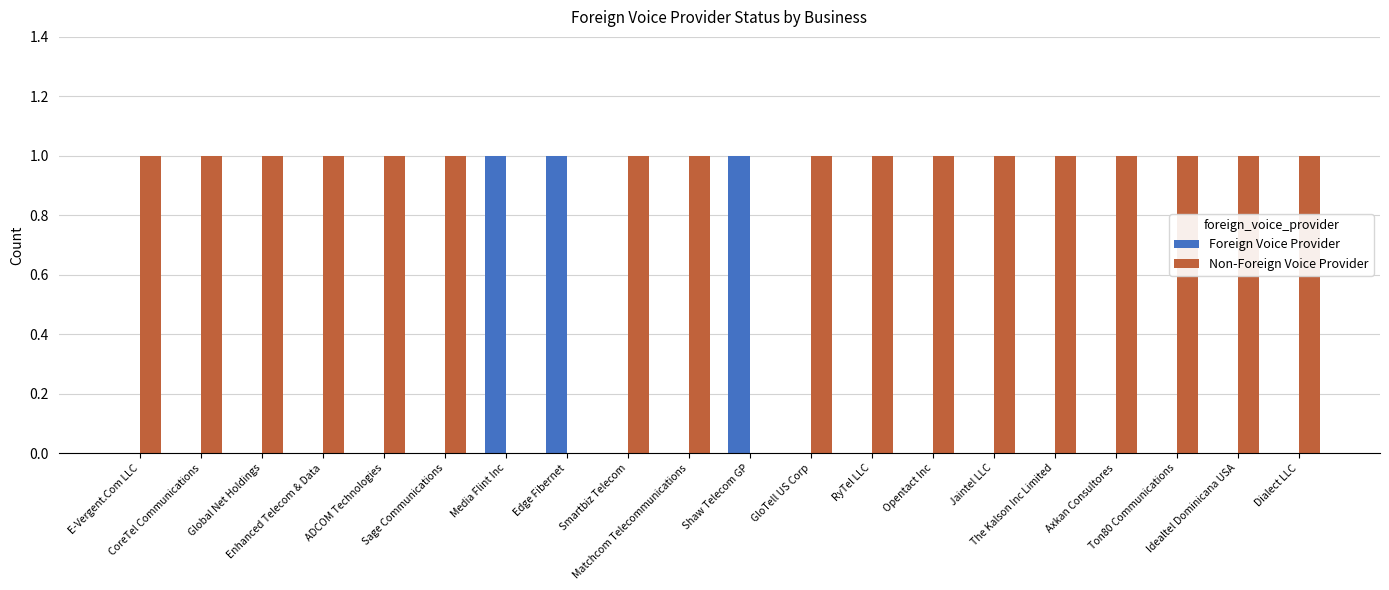

What is the maximum value for Foreign Voice Provider?

1